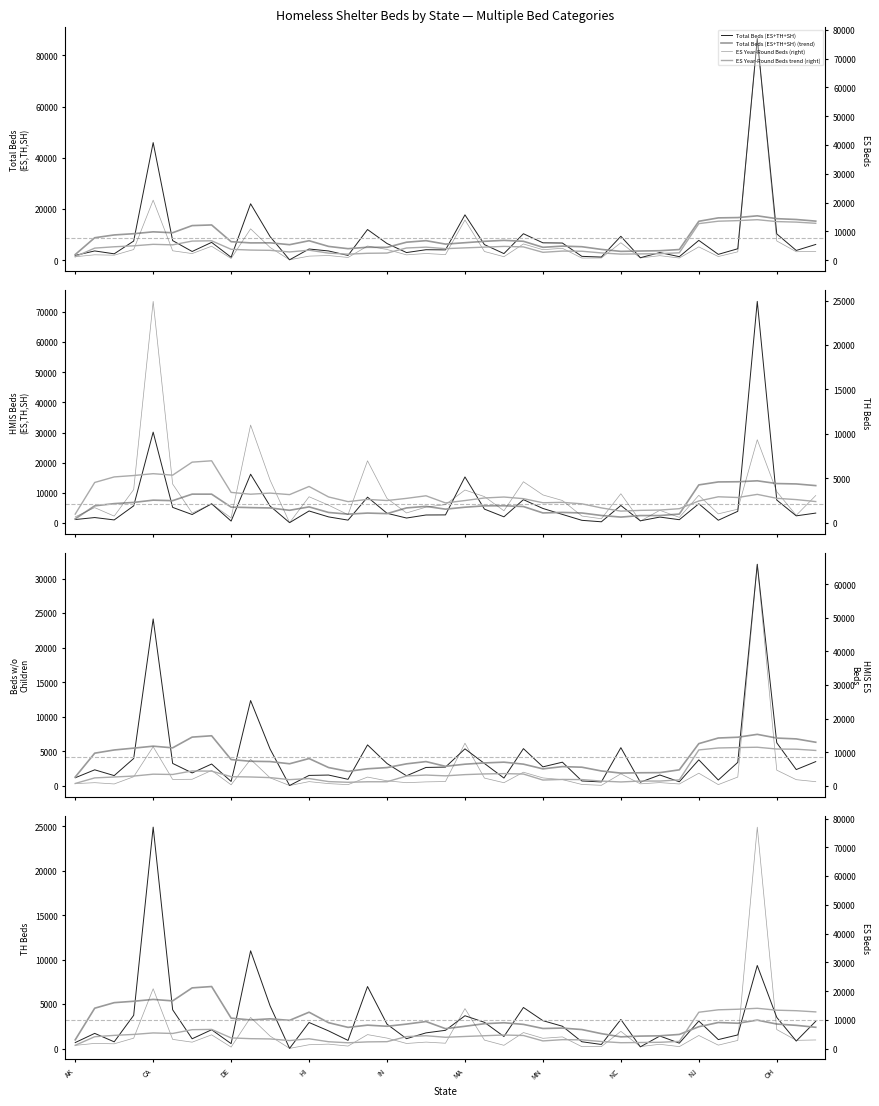

What is the approximate value of HMIS Year-Round Beds (ES+TH+SH) at AL, to the nearest 10?

1800